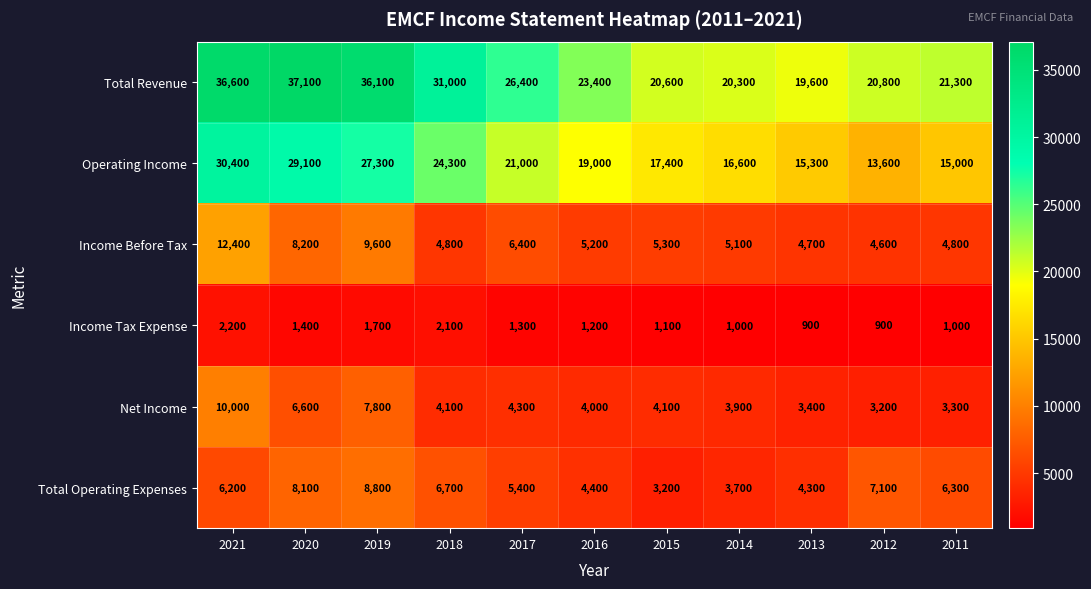

What is the sum of all Total Operating Expenses values?

64200